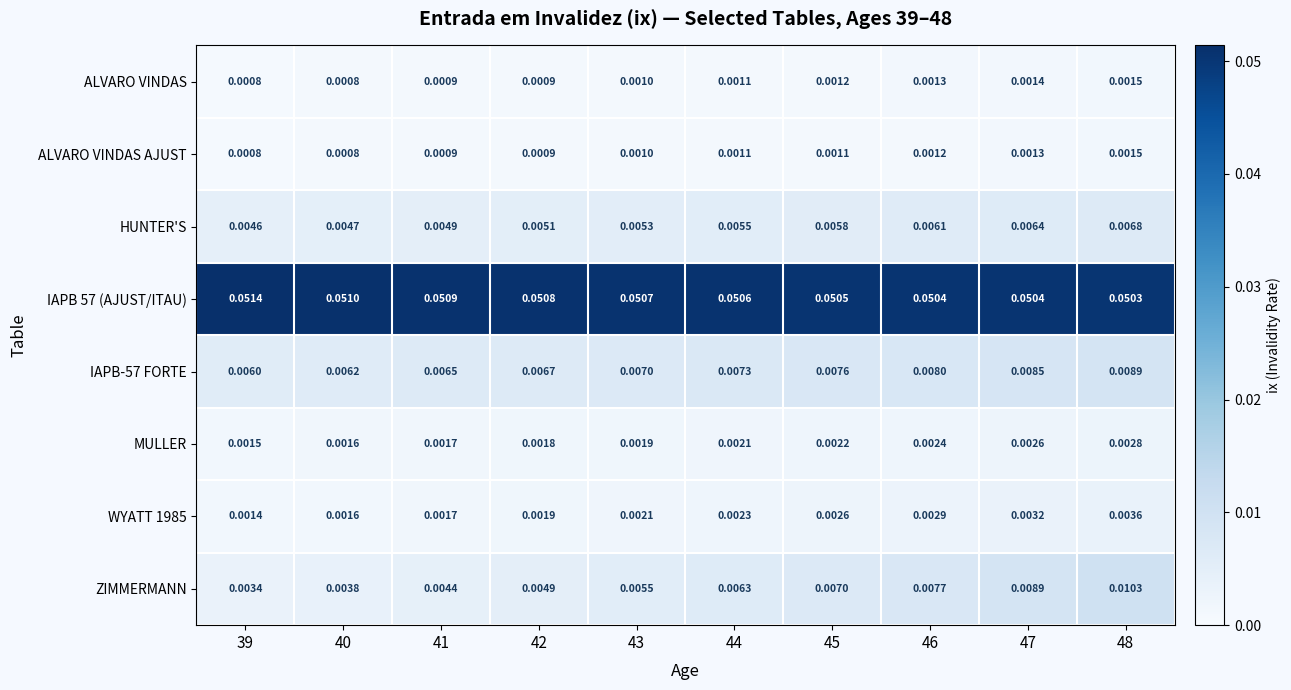

How many distinct data groups are displayed?

8